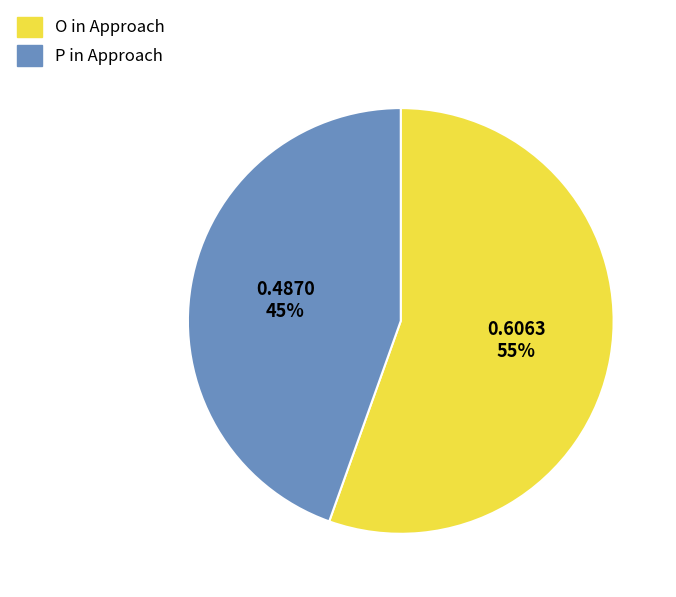

Is it true that O in Approach is 64% of the pie?

False